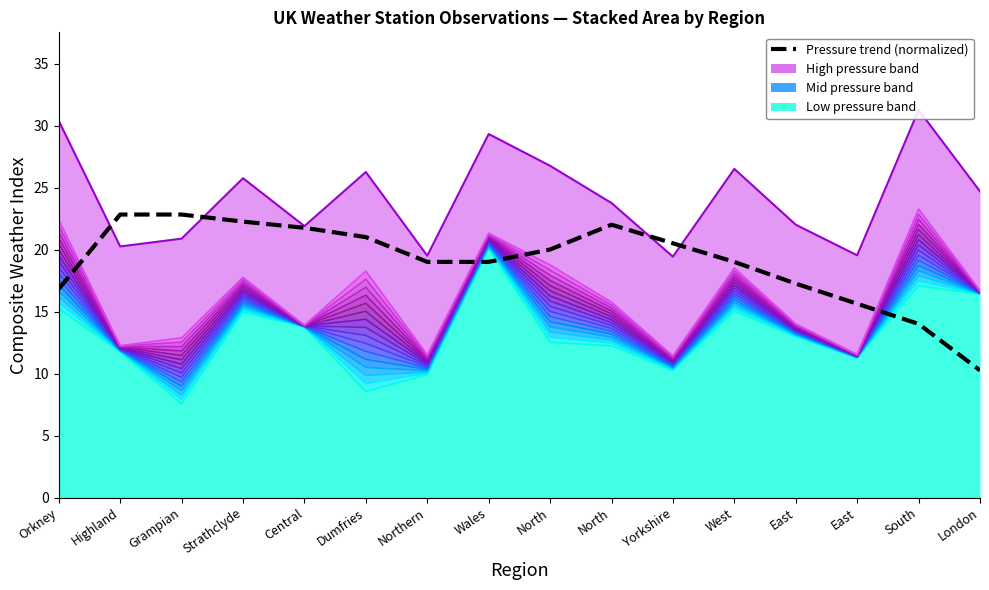

The value at Yorkshire is 20.5. True or false?

True